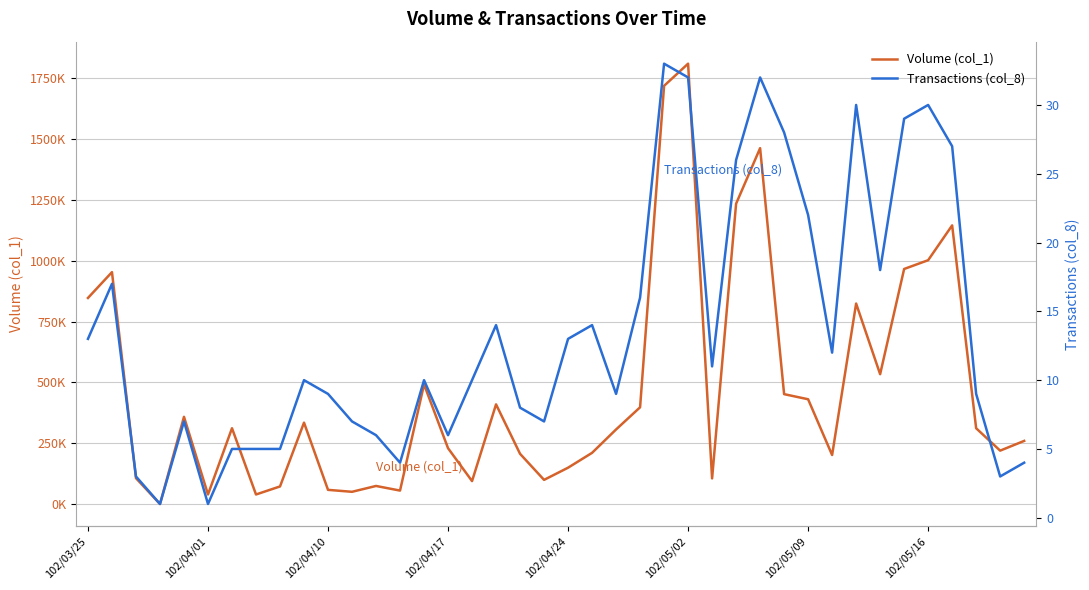

The Transactions (col_8) series shows 12 at 18. True or false?

False